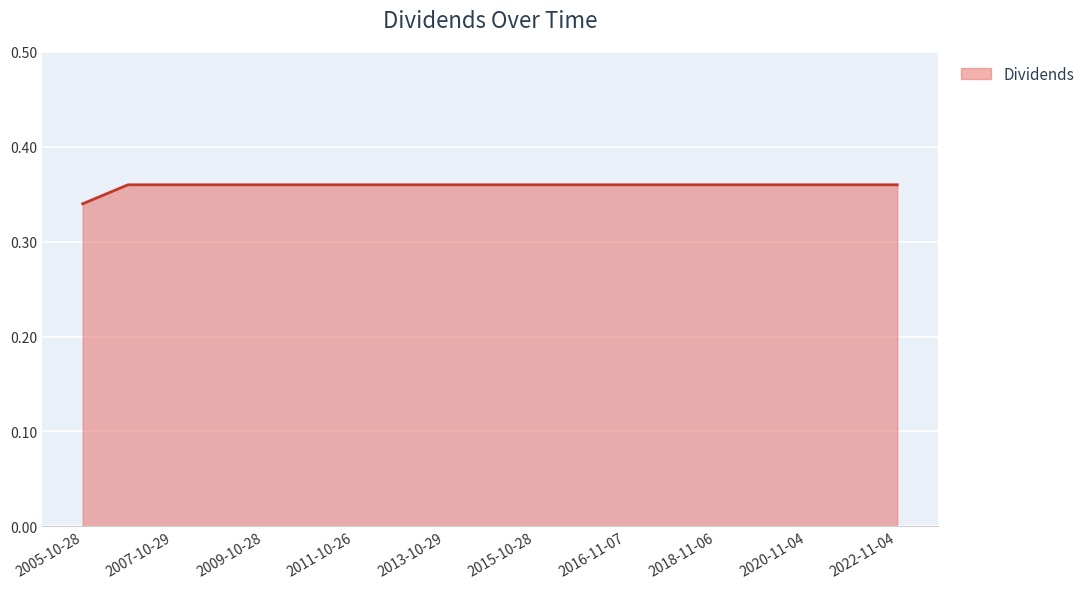

Which label corresponds to the largest value in the chart?

2006-10-27